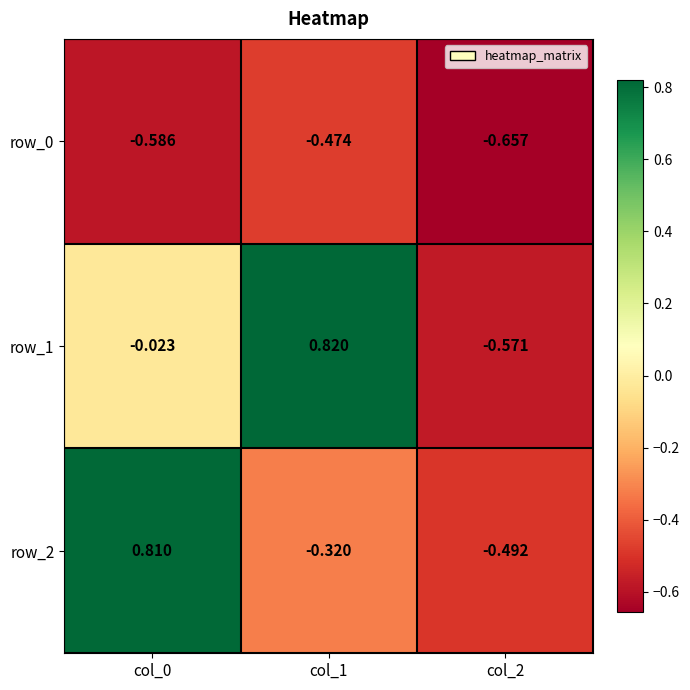

Is the value of row_0 at col_1 greater than the value of row_1 at col_1?

No